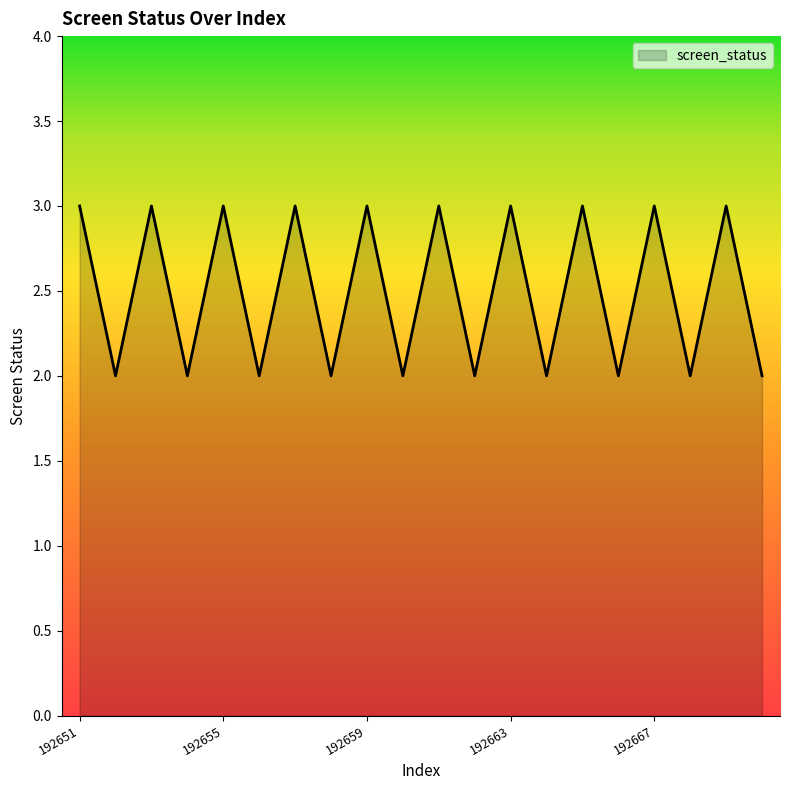

What is the greatest value displayed?

3